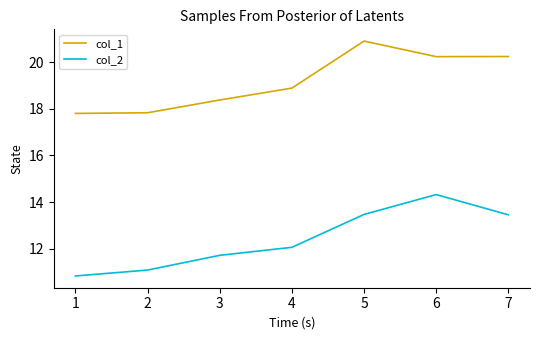

Is this an area chart (filled region under the line)?

No